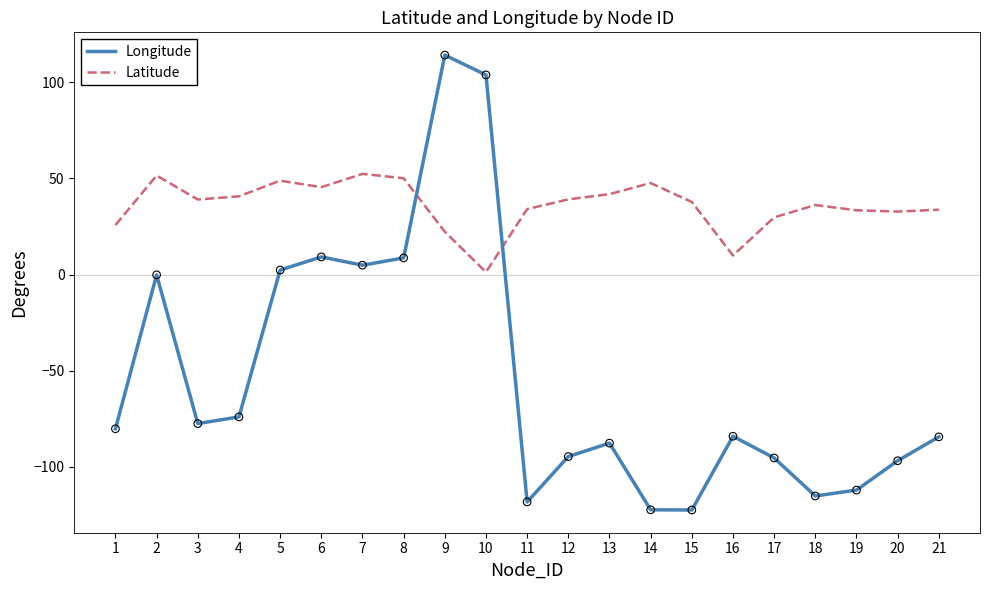

Which series has the largest range (max minus min)?

Longitude